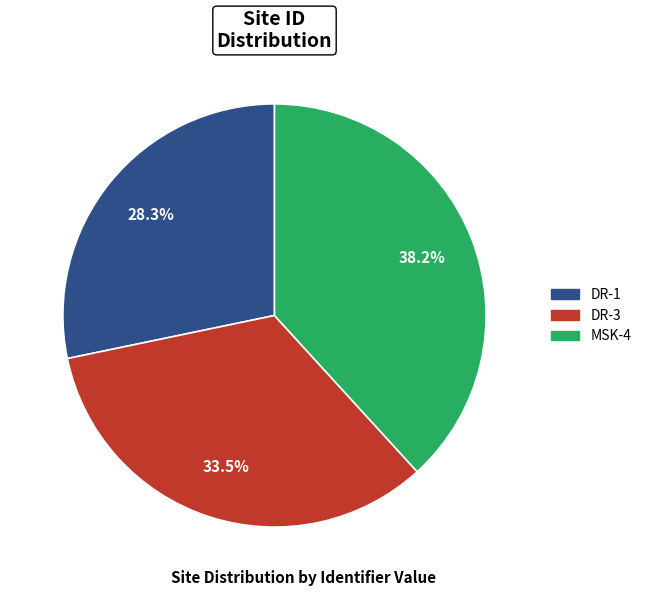

Is the sum of DR-3 and DR-1 greater than half?

Yes